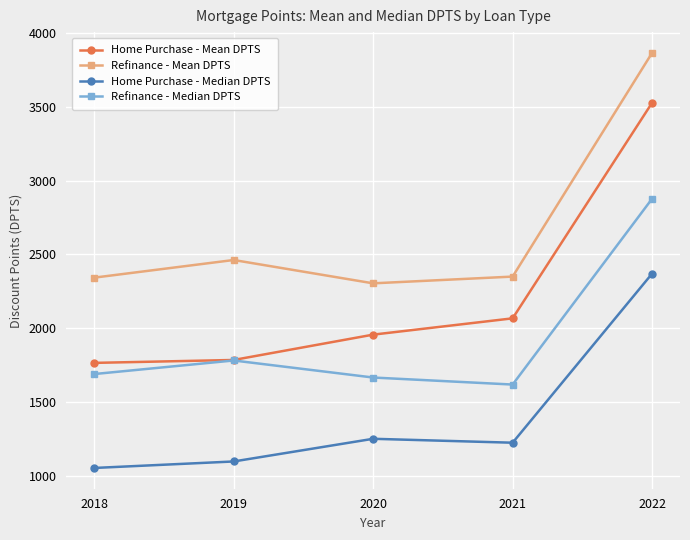

What is the greatest value displayed?

3865.1